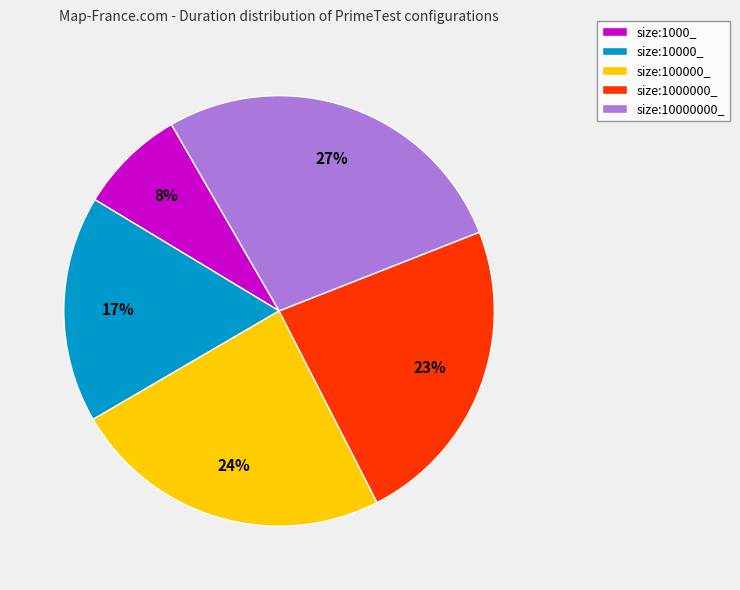

To the nearest percent, what is the average slice percentage?

20%